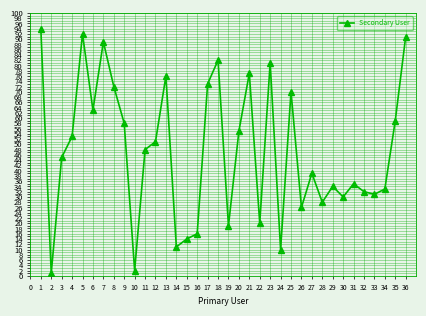

Count the number of categories in the chart.

36